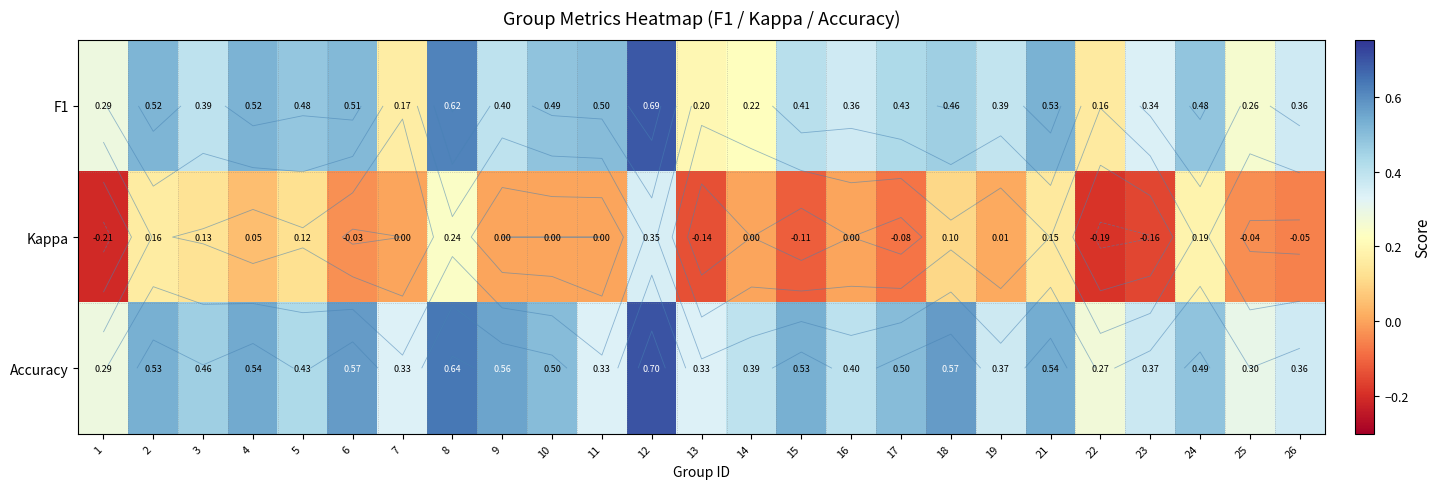

Which series has the largest total across all categories?

Accuracy